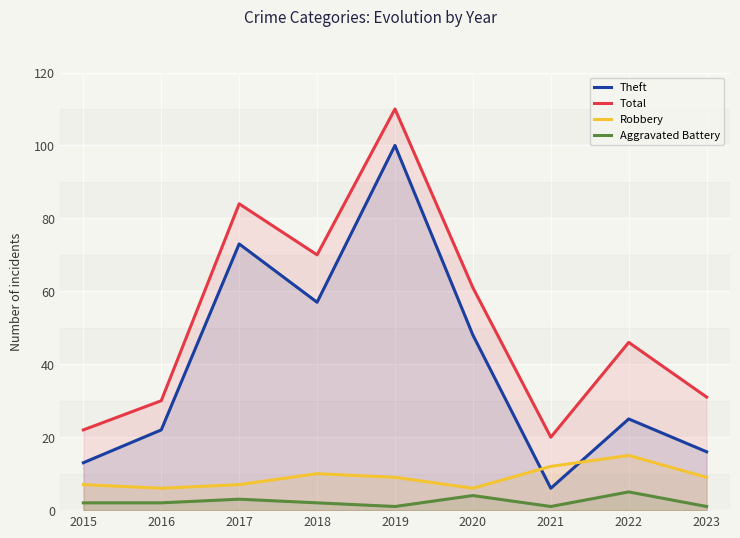

True or false: Theft has a value of 79 at 2018.

False